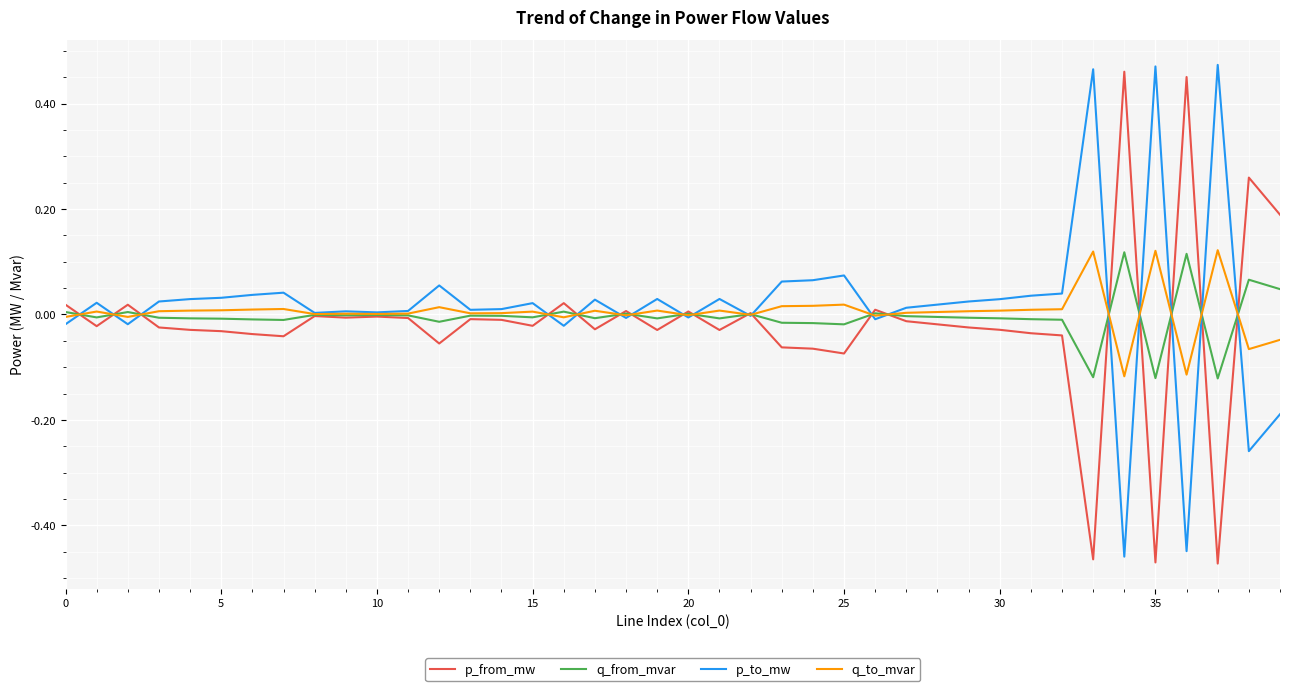

The q_from_mvar series shows -0.0 at 10. True or false?

True